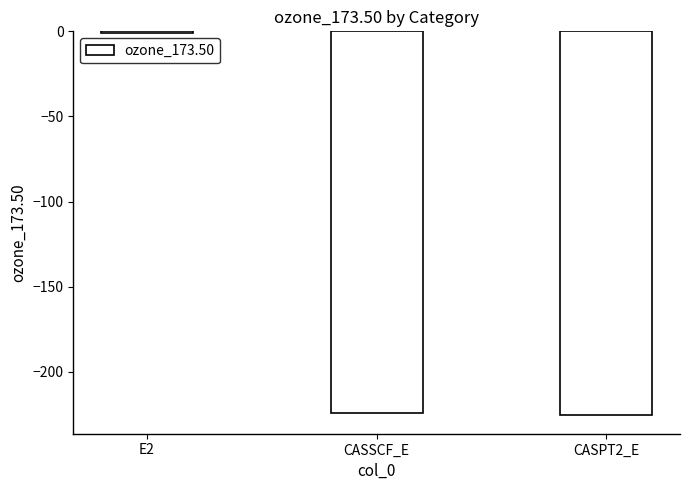

At which category does the chart reach its peak across all series?

E2